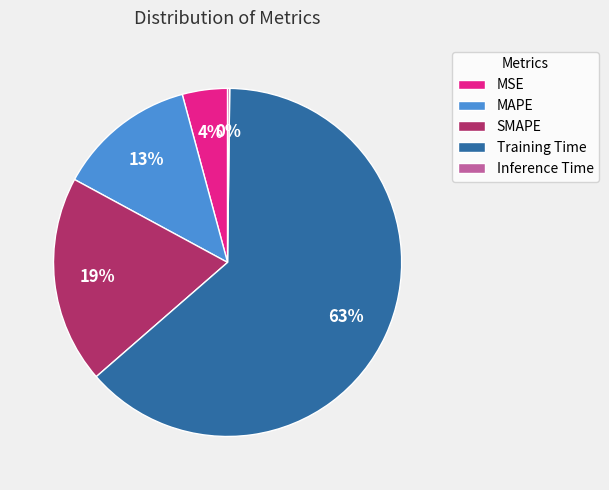

Combined, do Training Time and MAPE account for over 50%?

Yes